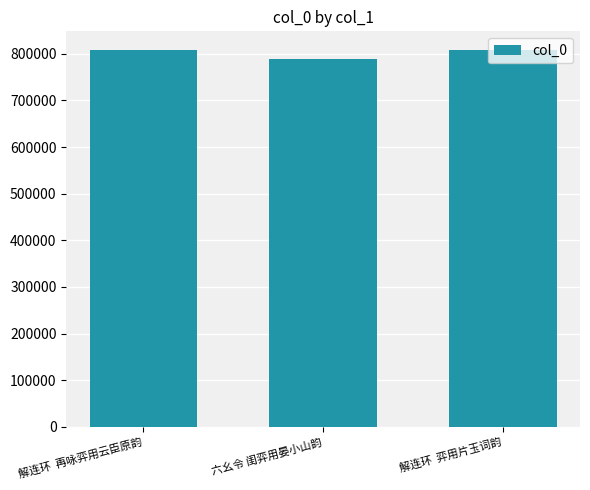

What is the value of the 1st bar from the left?

807694